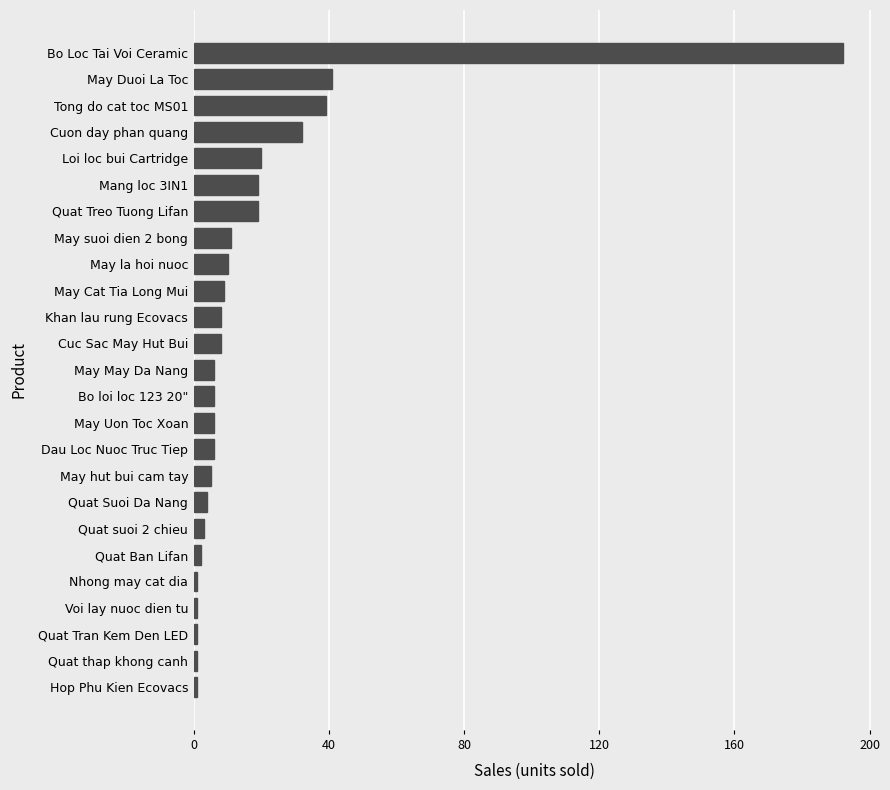

The value at Tong do cat toc MS01 is 39. True or false?

True